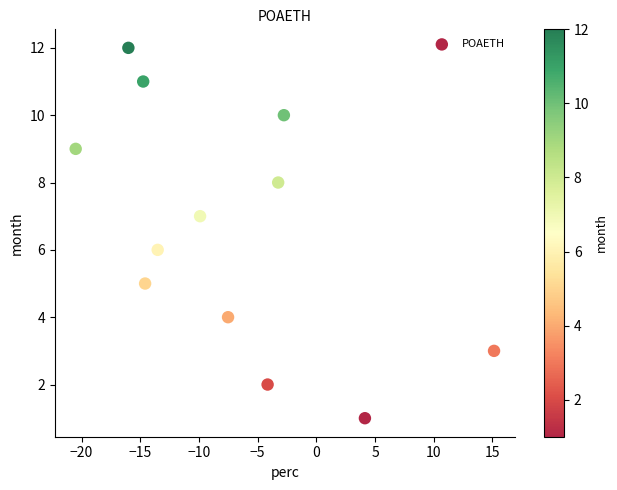

What is the range of Y values (max minus min)?

11